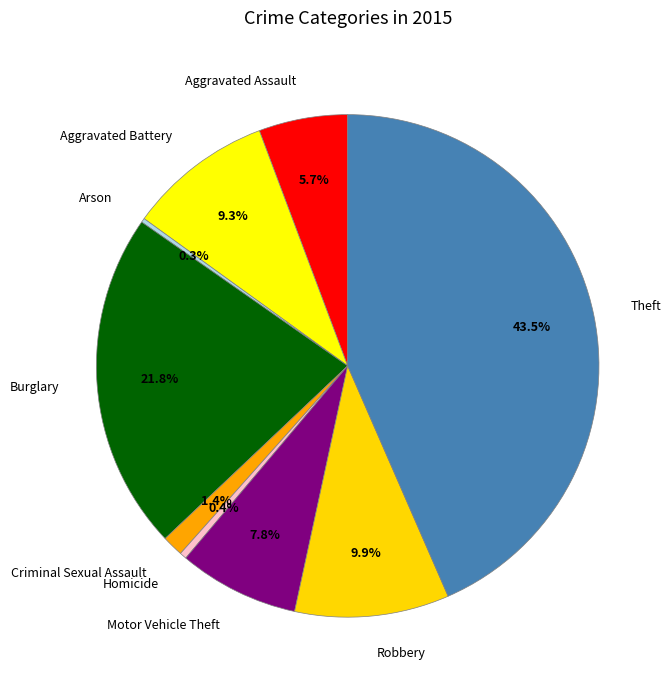

True or false: Aggravated Battery accounts for 9% of the total.

True